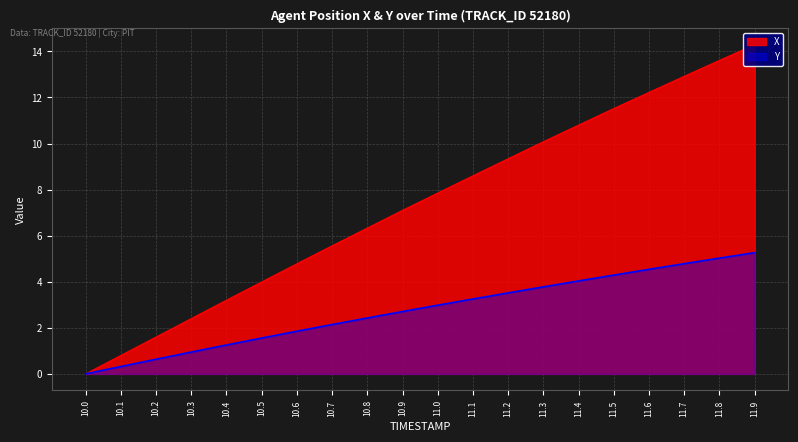

Which series has the largest range (max minus min)?

X